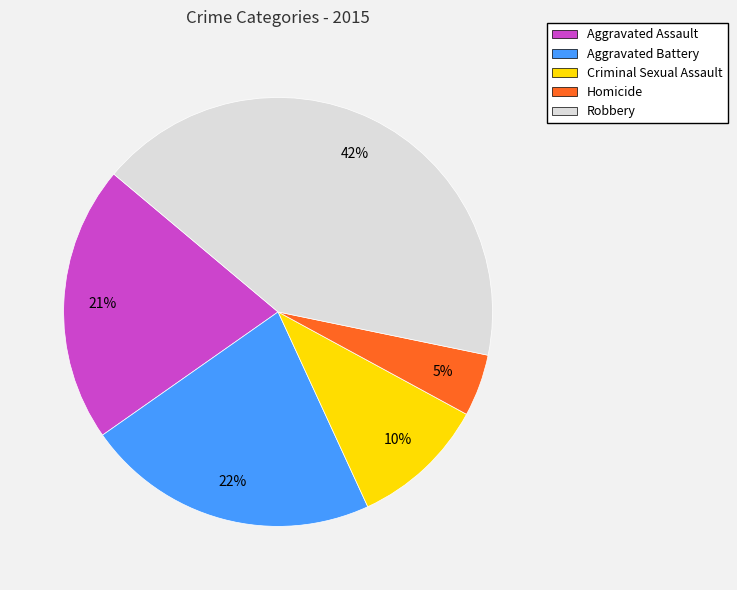

Does any single category account for the majority?

No